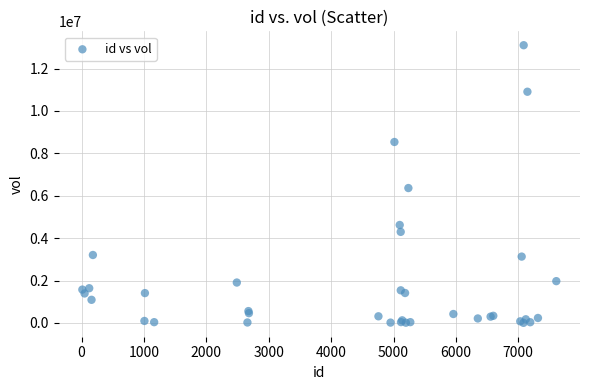

What Y value in the scatter plot is closest to 6551800?

6362000